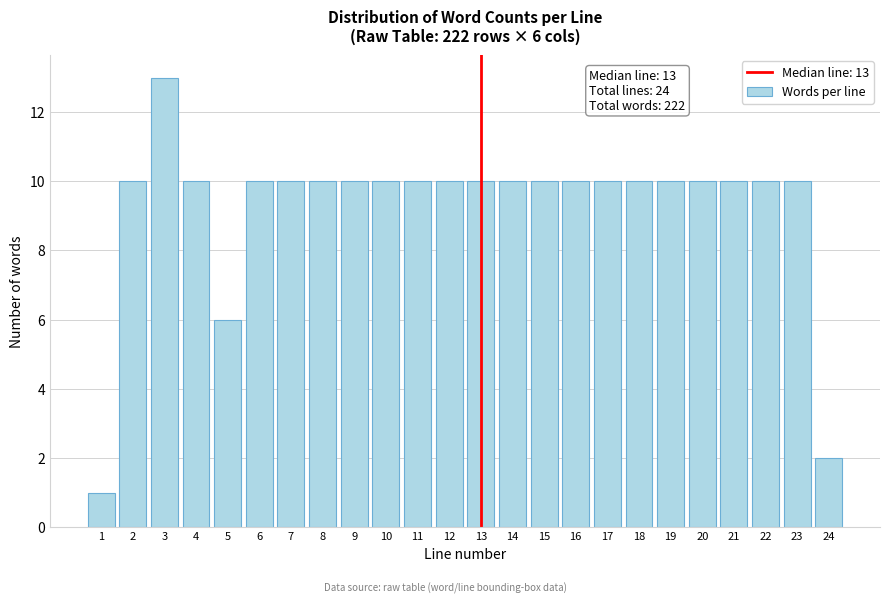

Reading left to right, what are all the values shown in this chart?

1=1	2=10	3=13	4=10	5=6	6=10	7=10	8=10	9=10	10=10	11=10	12=10	13=10	14=10	15=10	16=10	17=10	18=10	19=10	20=10	21=10	22=10	23=10	24=2